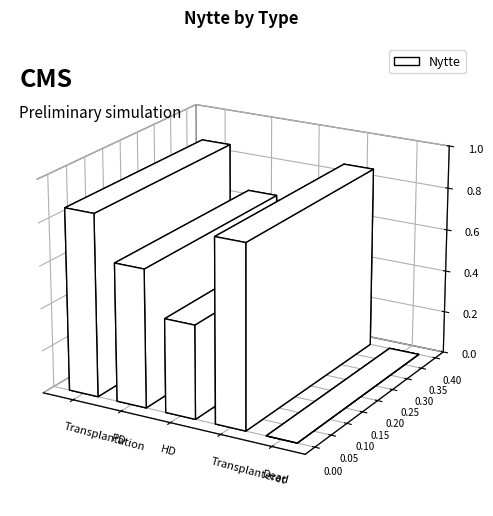

How many series are shown in this chart?

1